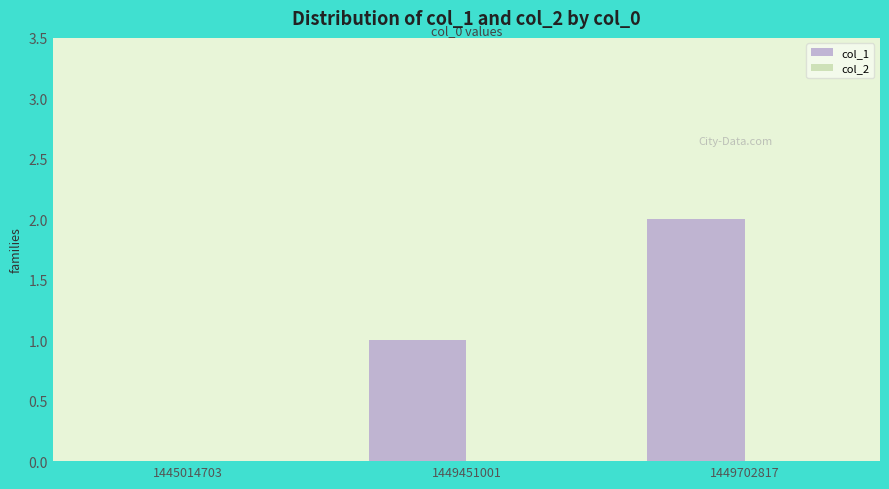

What is the ratio of the value at 1449702817 to the value at 1449451001?

2.0